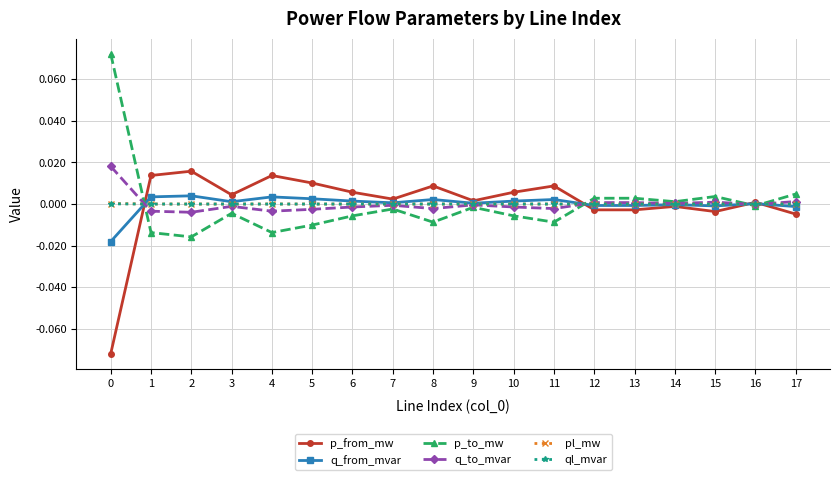

True or false: p_to_mw has more than 1 points higher than both neighbors.

True